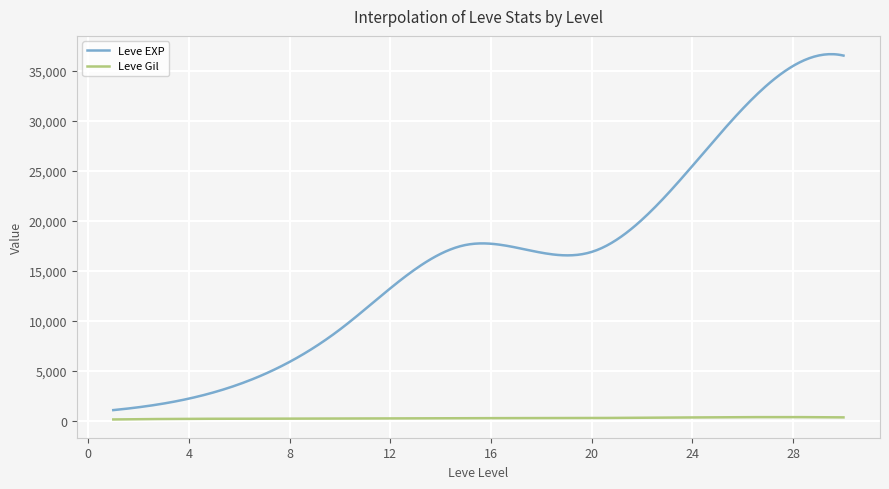

True or false: Leve EXP and Leve Gil cross at least once.

False